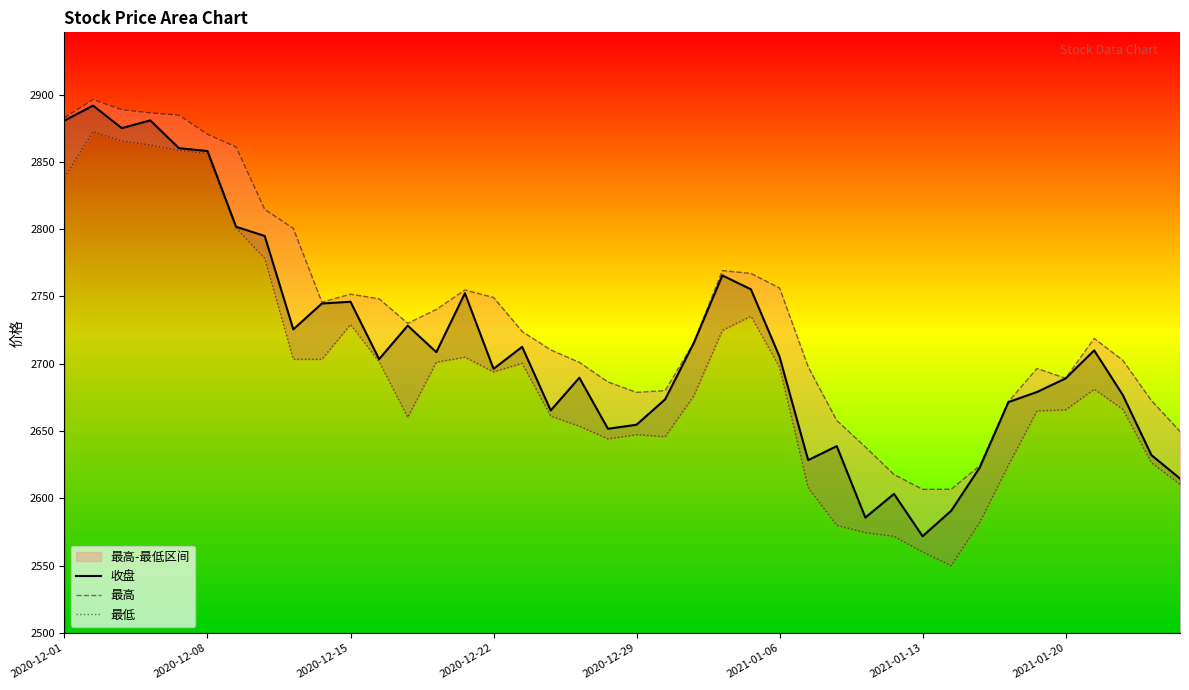

Does the chart display data point markers on the line(s)?

No